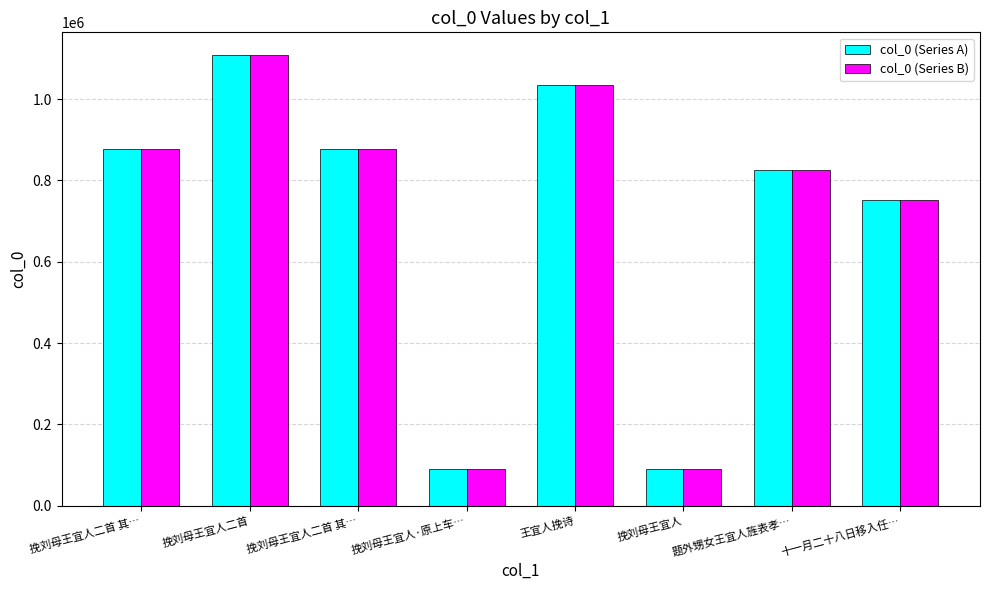

Which category has the lowest value across all series?

挽刘母王宜人